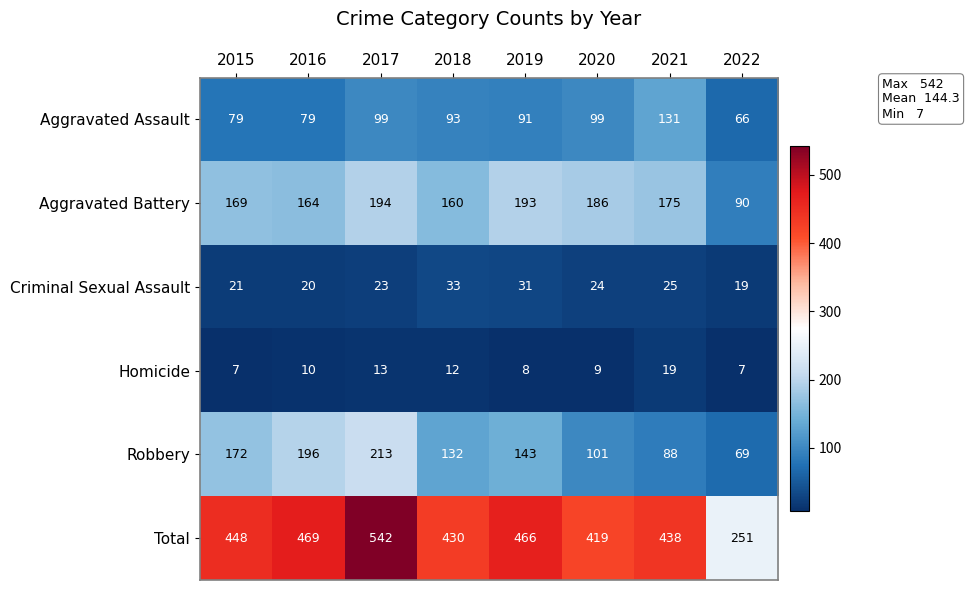

How many distinct data groups are displayed?

6